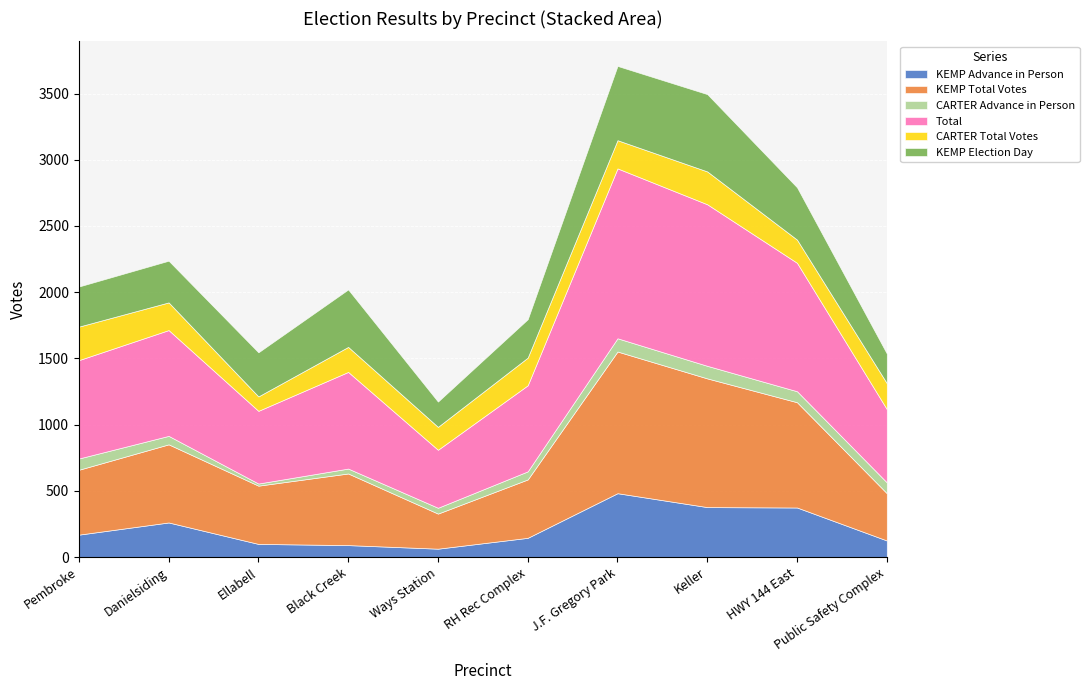

What is the maximum value for KEMP Advance in Person?

482